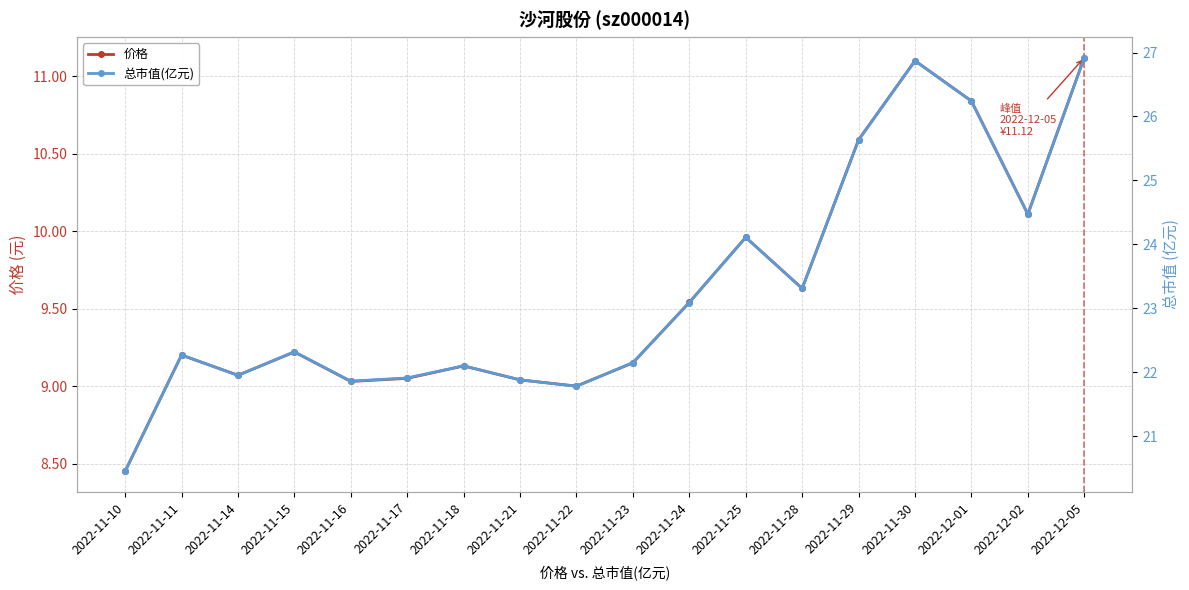

What are all the series names shown in the legend?

价格, 总市值(亿元)